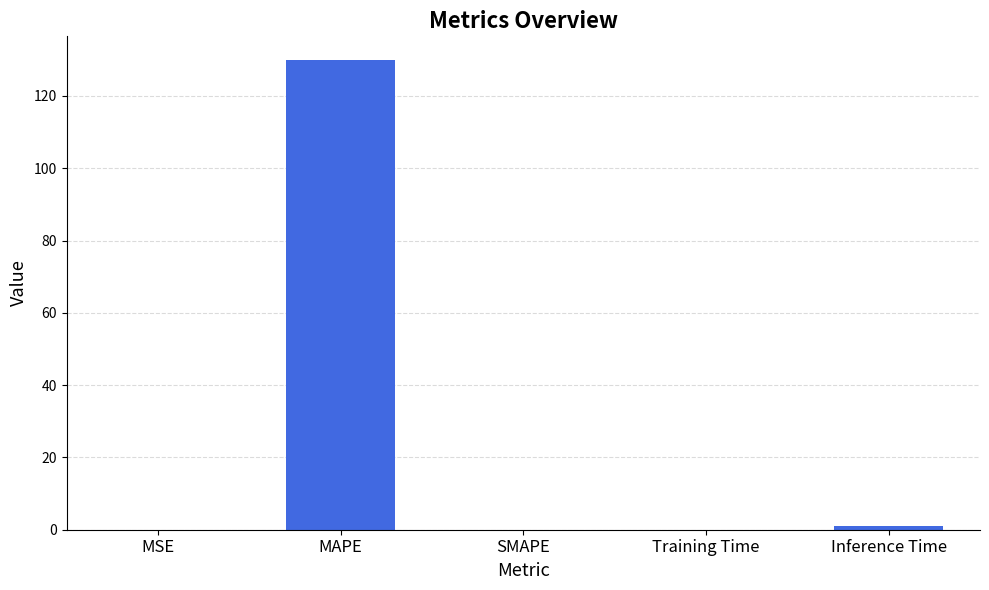

What value does the data have at MAPE?

130.0